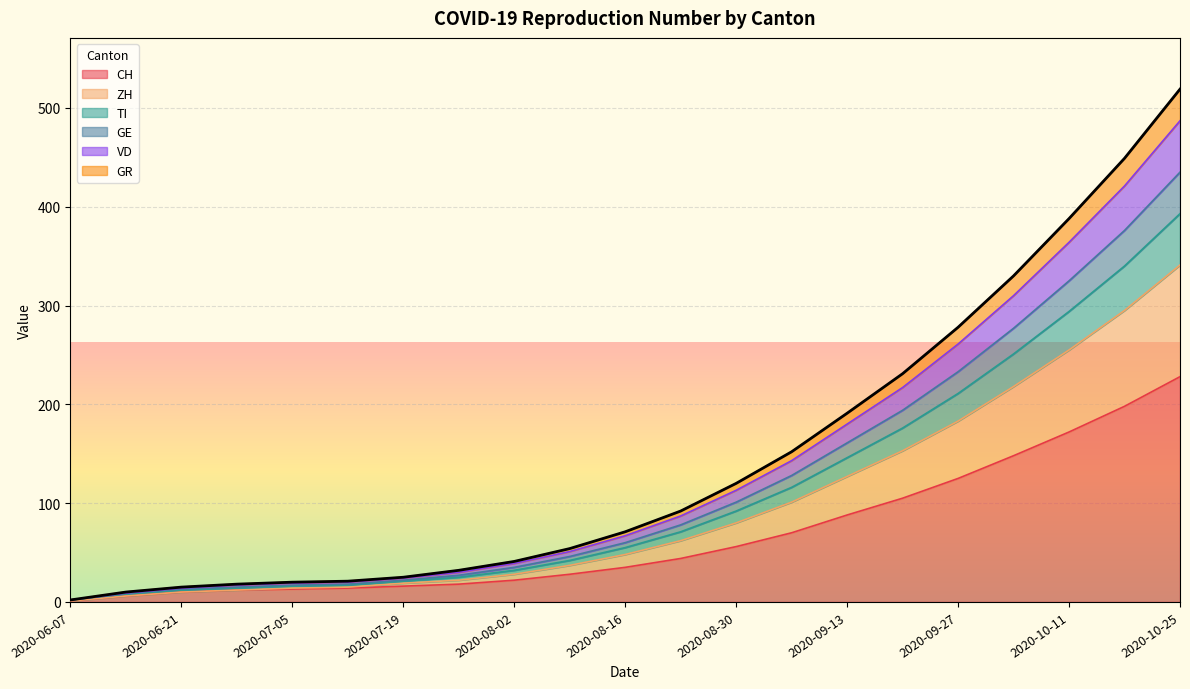

At which category is the sum across all series the highest?

2020-10-25